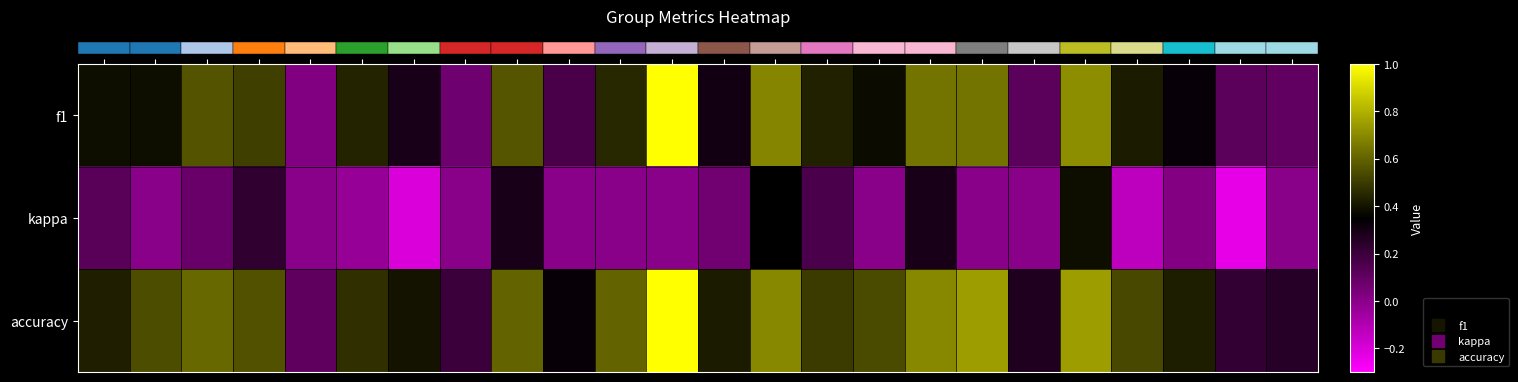

What is the difference between the highest and lowest values at 4?

0.3